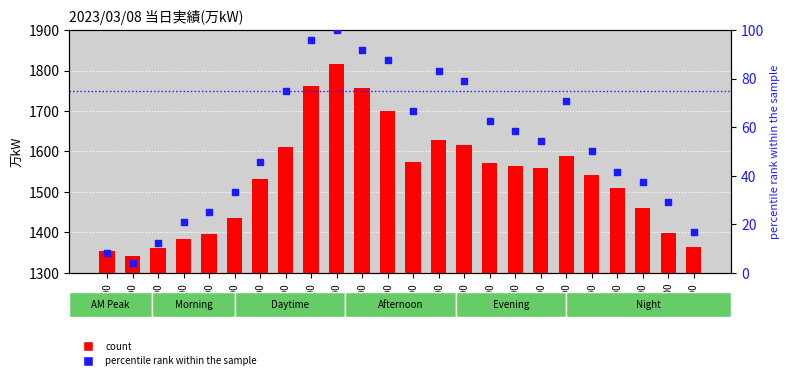

Which series reaches the minimum Y coordinate?

percentile rank within the sample